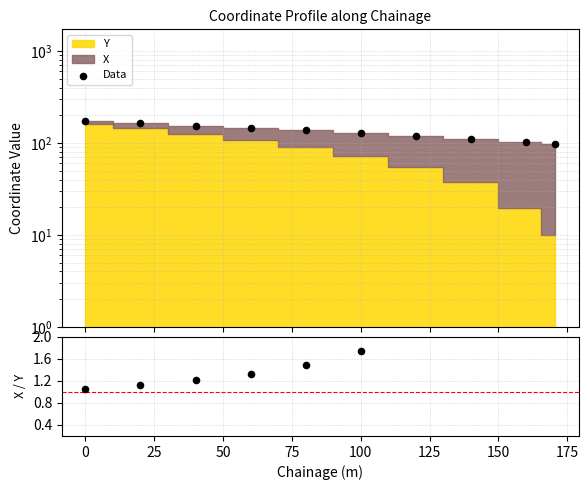

Which series has the largest total across all categories?

Data